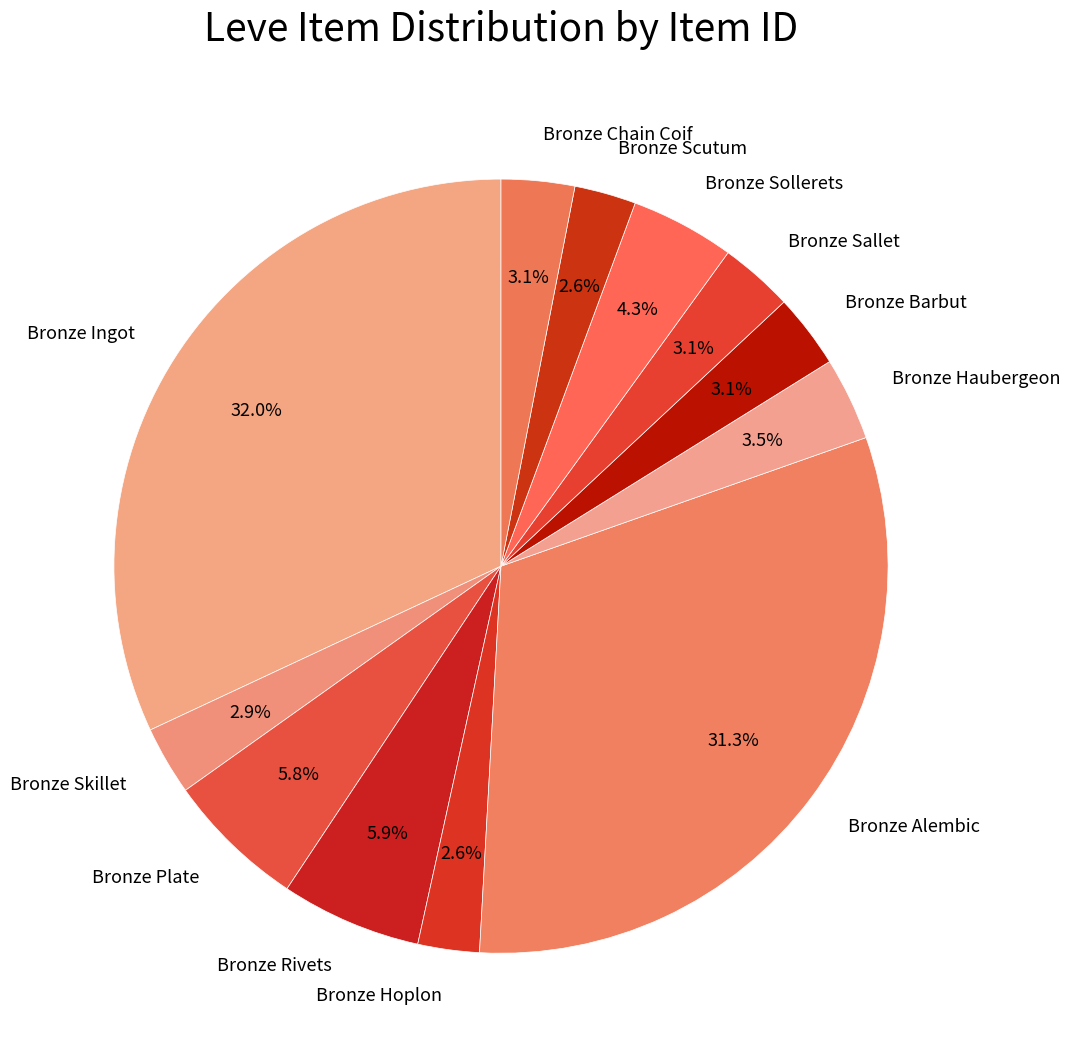

Do Bronze Ingot and Bronze Skillet together represent more than half of the pie?

No